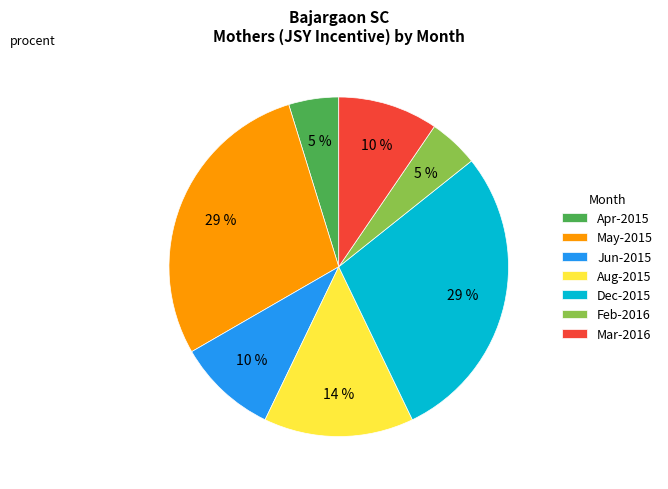

What percentage is the Aug-2015 slice, to the nearest percent?

14%